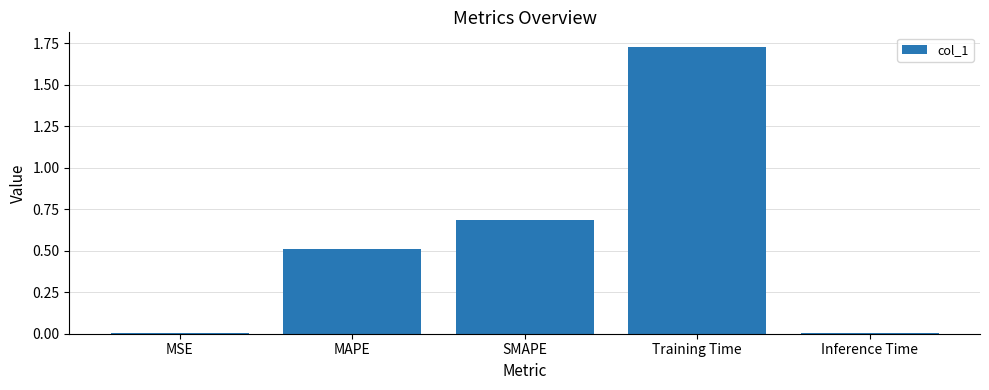

What is the sum of all values?

2.9